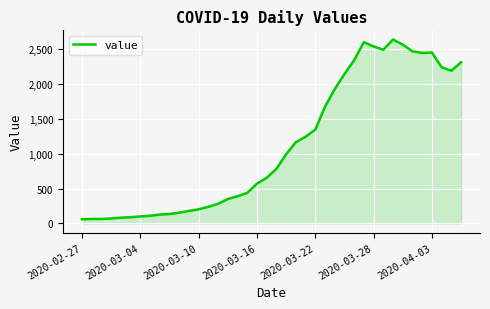

What is the difference between the maximum and minimum values?

2576